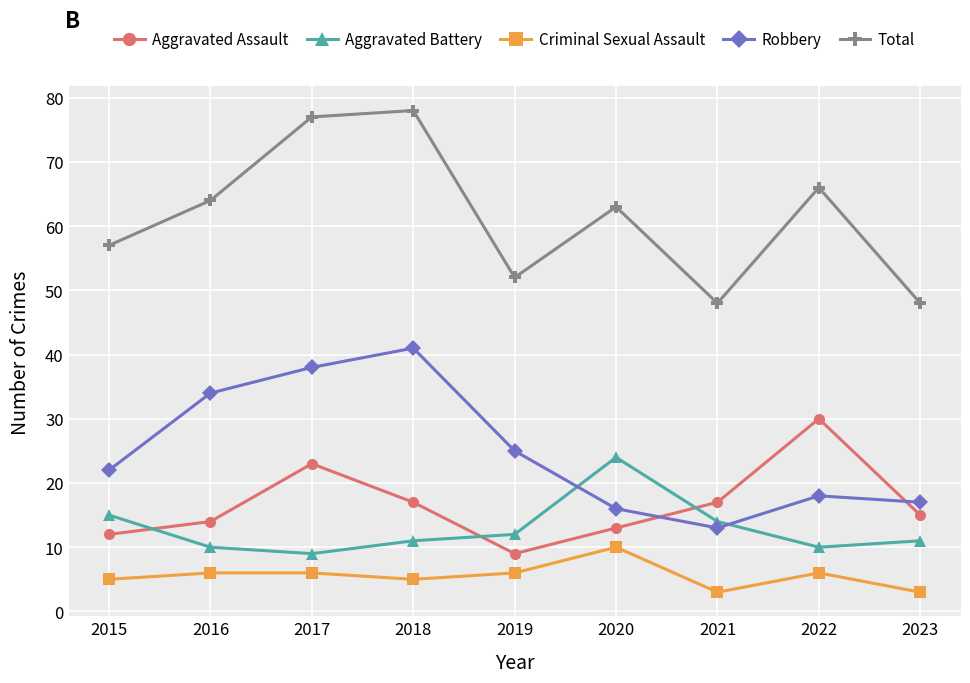

Reading left to right, extract all data points from this chart.

Aggravated Assault: 12	14	23	17	9	13	17	30	15
Aggravated Battery: 15	10	9	11	12	24	14	10	11
Criminal Sexual Assault: 5	6	6	5	6	10	3	6	3
Robbery: 22	34	38	41	25	16	13	18	17
Total: 57	64	77	78	52	63	48	66	48